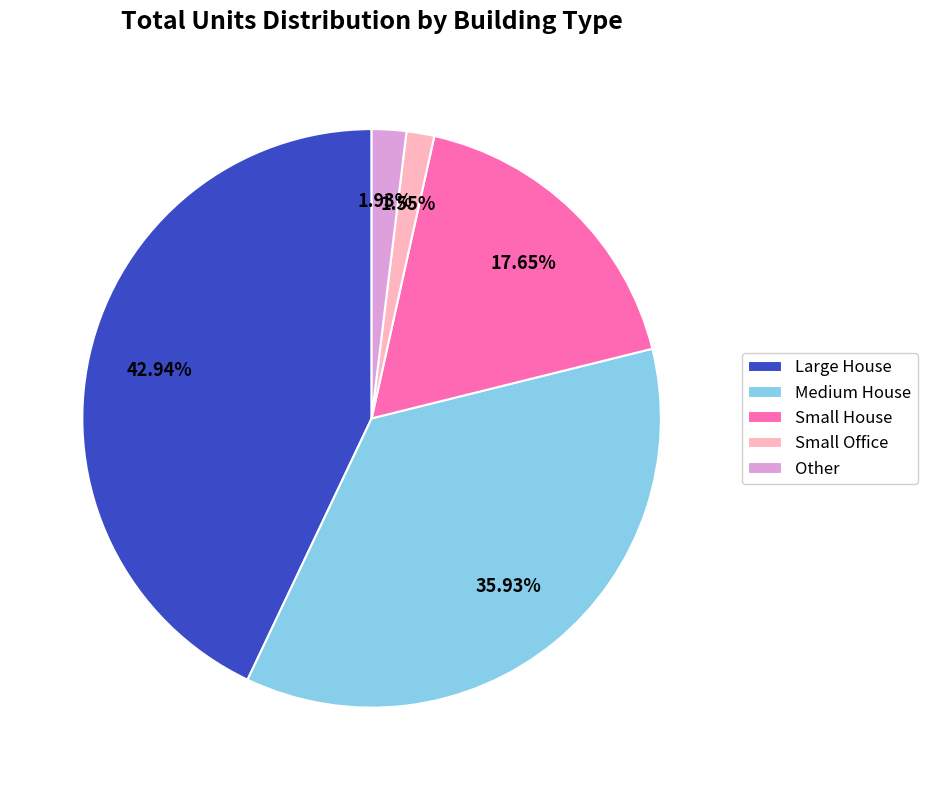

Approximately how many times larger is the value at Large House compared to Medium House?

1.2